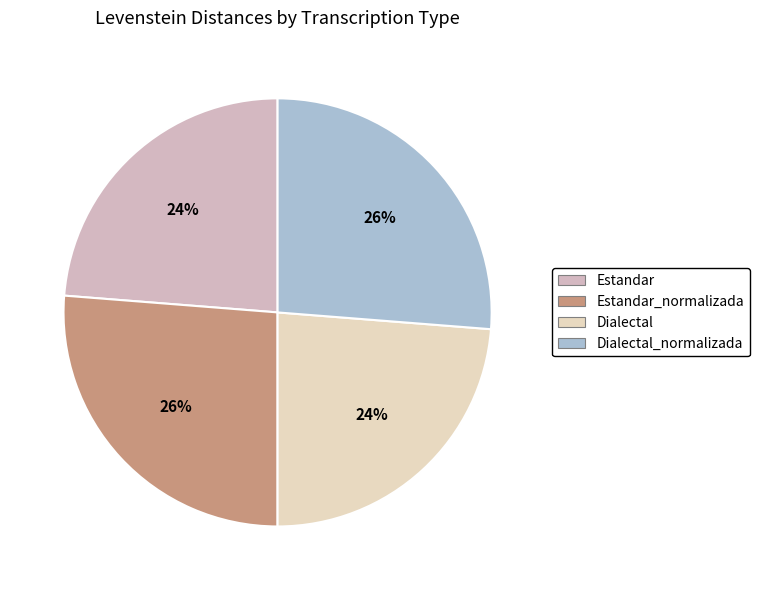

To the nearest percent, what is the average slice percentage?

25%